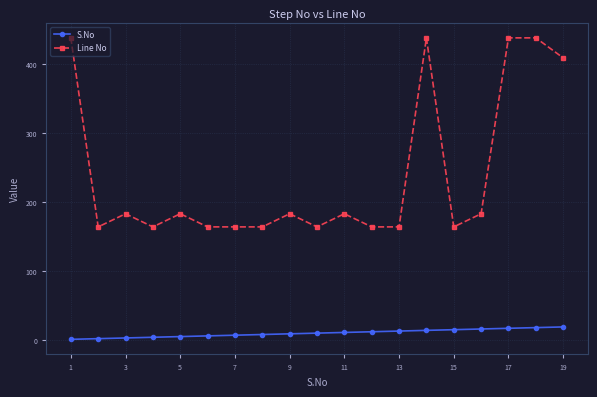

At how many categories does at least one series exceed 380?

5